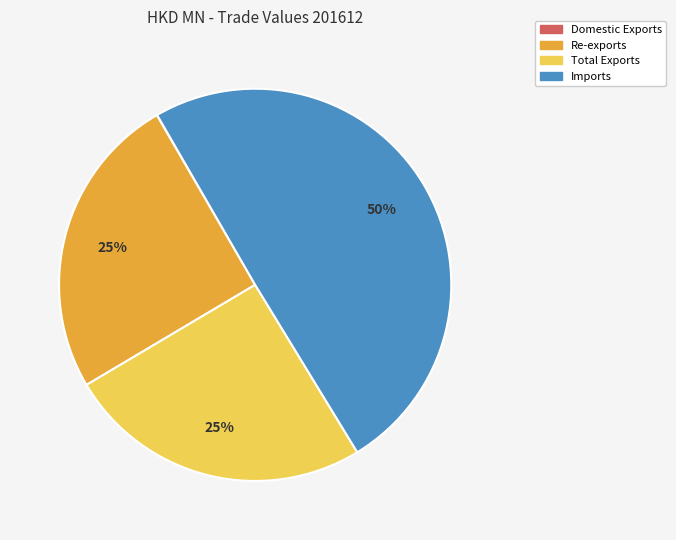

To the nearest percent, what is the average slice percentage?

25%